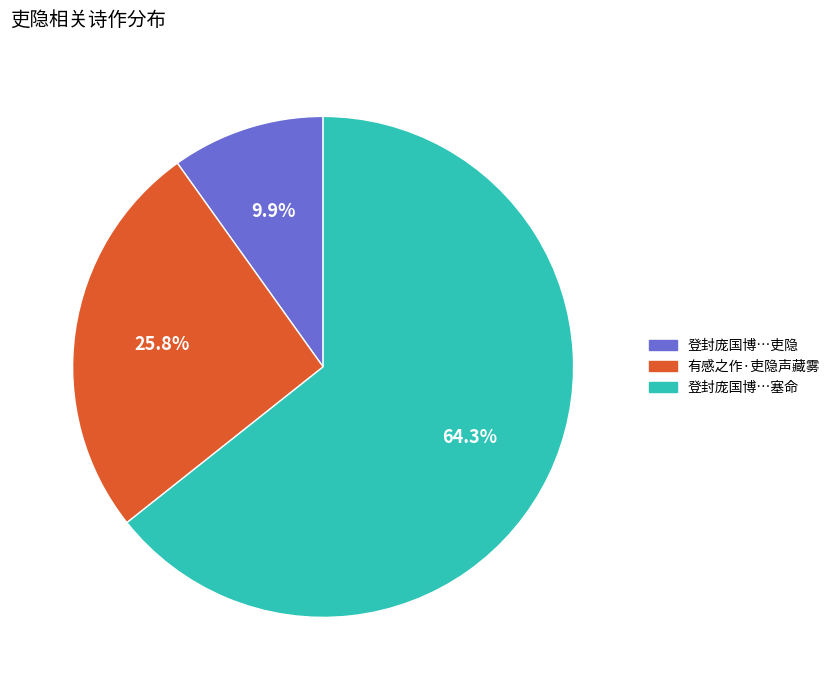

Is there any slice that represents more than half of the pie?

Yes